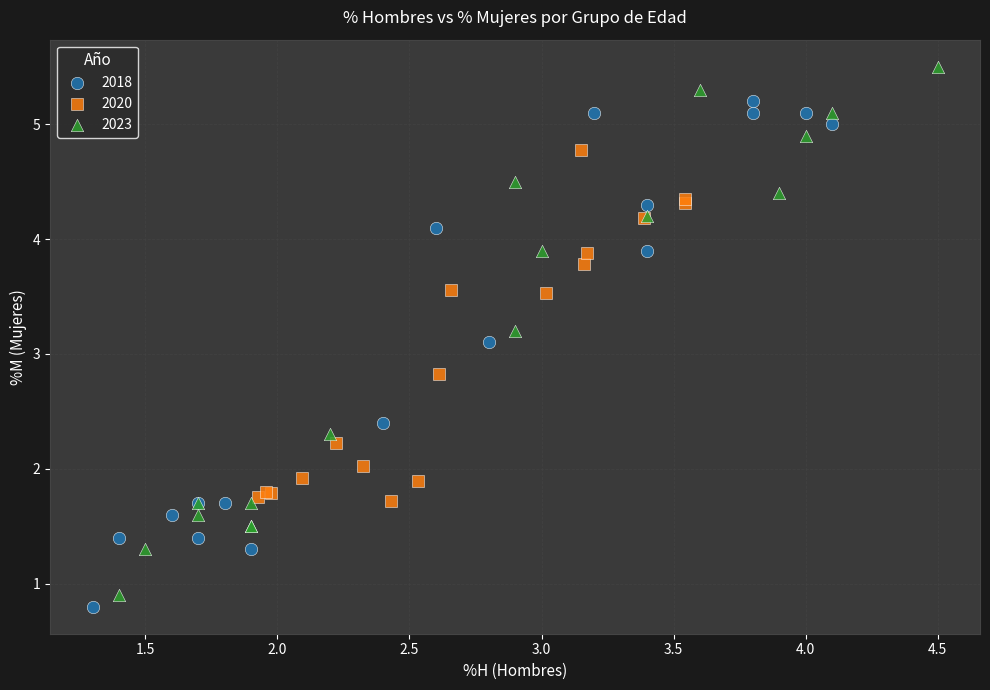

Which series contains the highest Y value?

2023